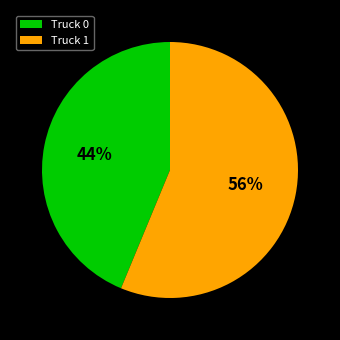

What percentage is the Truck 0 slice, to the nearest percent?

44%